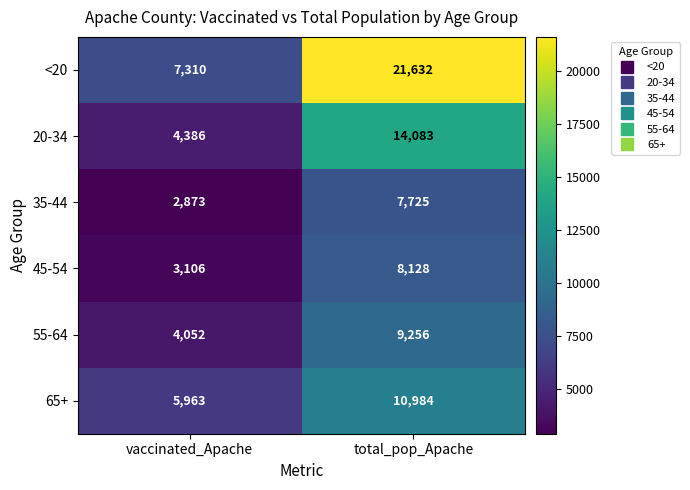

At which label is 20-34 closest to 9234?

vaccinated_Apache